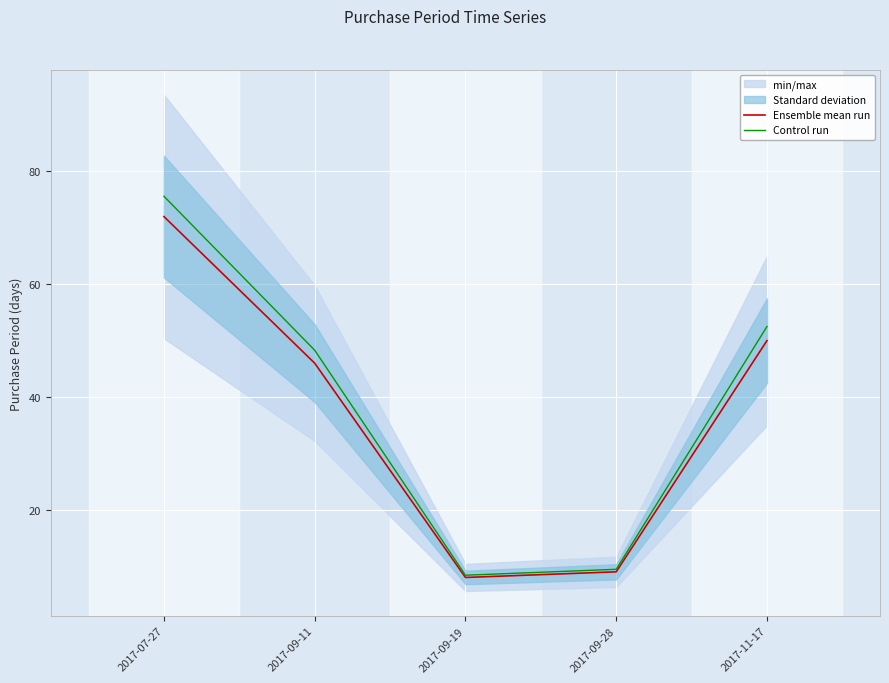

True or false: Control run and Ensemble mean run intersect in this chart.

False